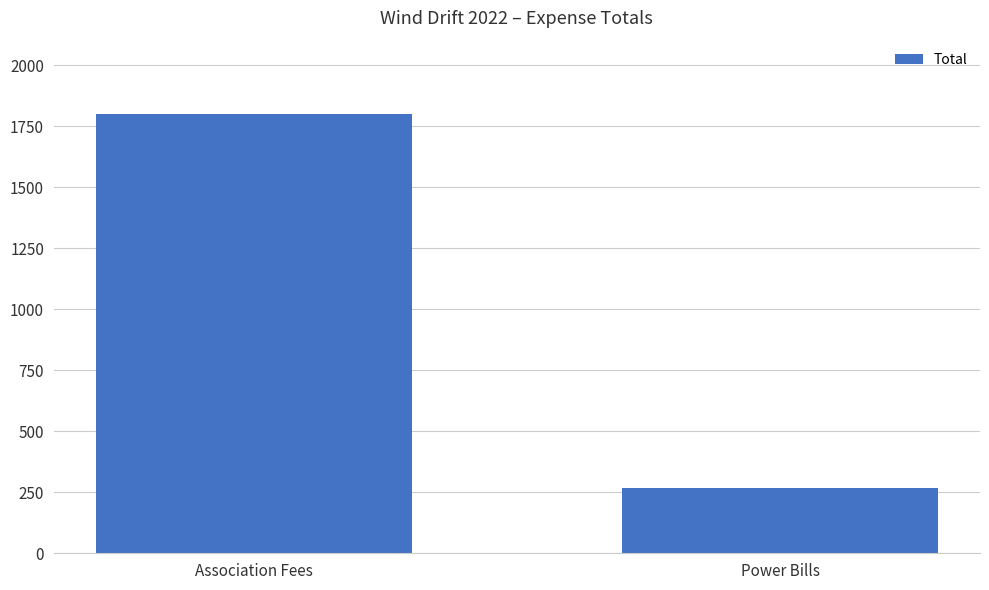

What is the minimum value shown in the chart?

268